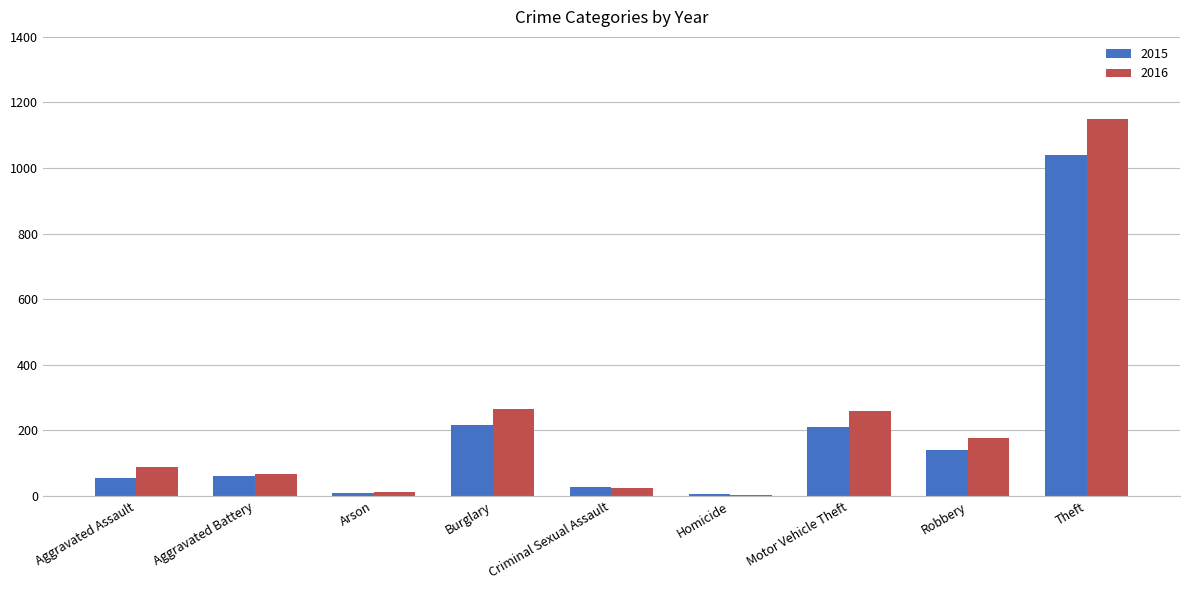

Is the value of 2016 at Theft greater than the value of 2015 at Theft?

Yes